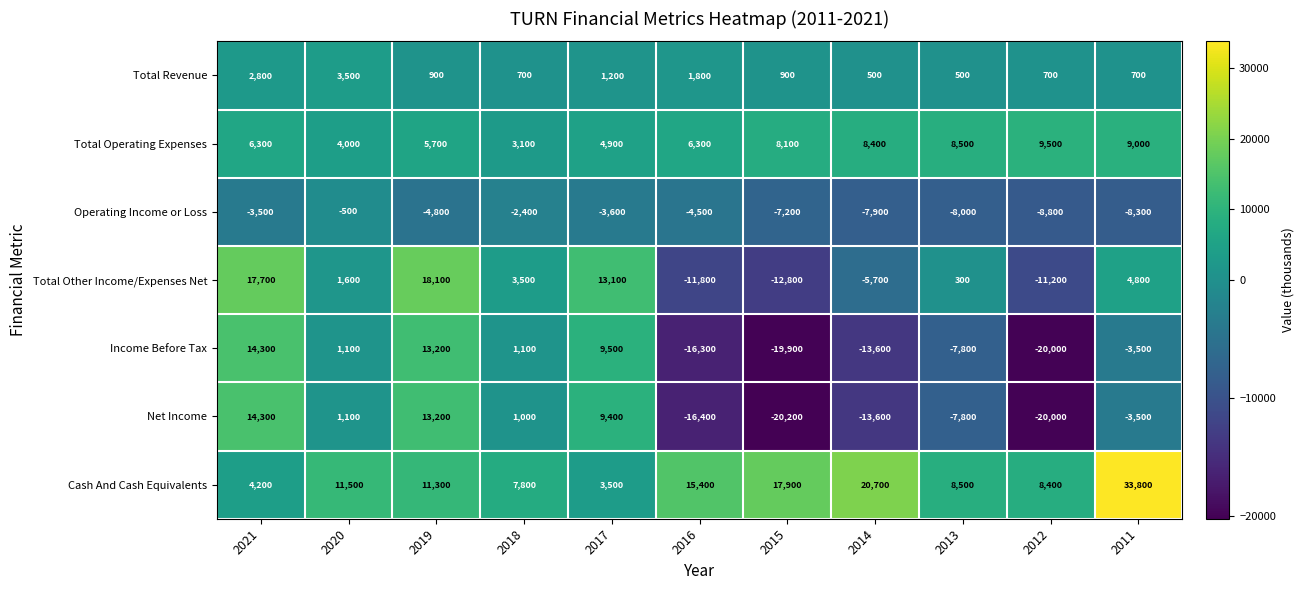

What is the difference between the maximum and minimum values in the Operating Income or Loss series?

8300